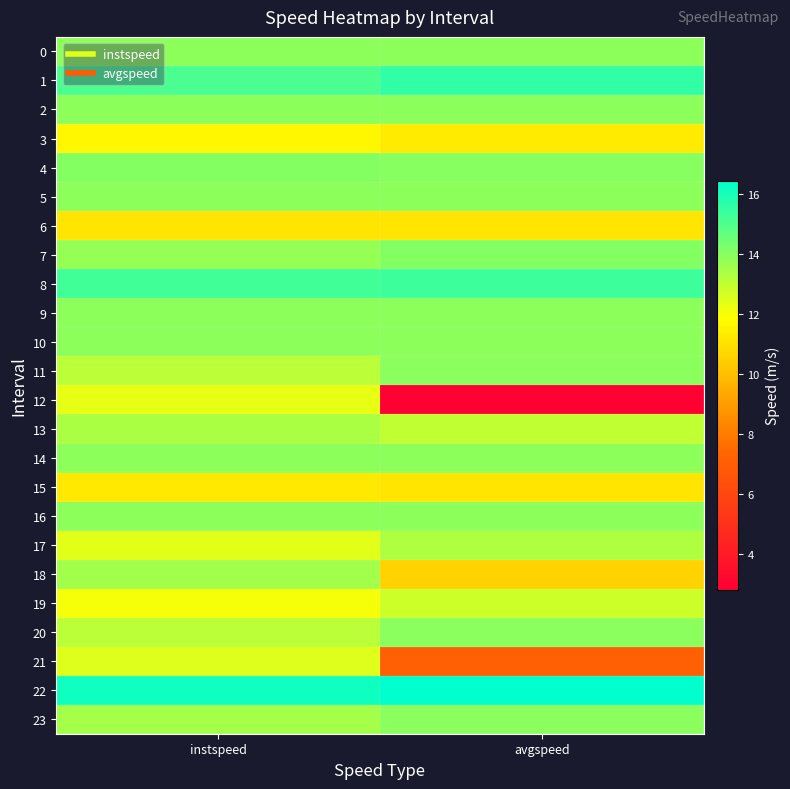

At which category is the sum across all series the highest?

instspeed